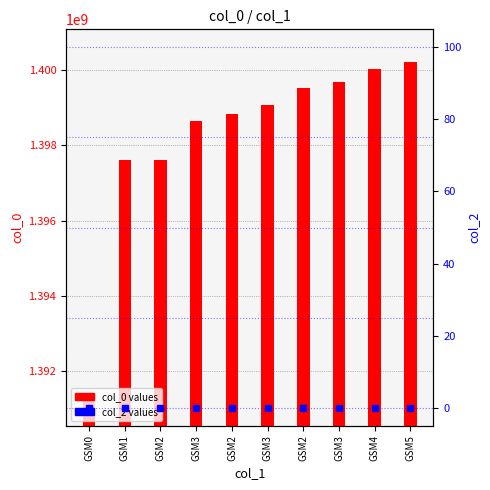

How many groups of bars are there?

10